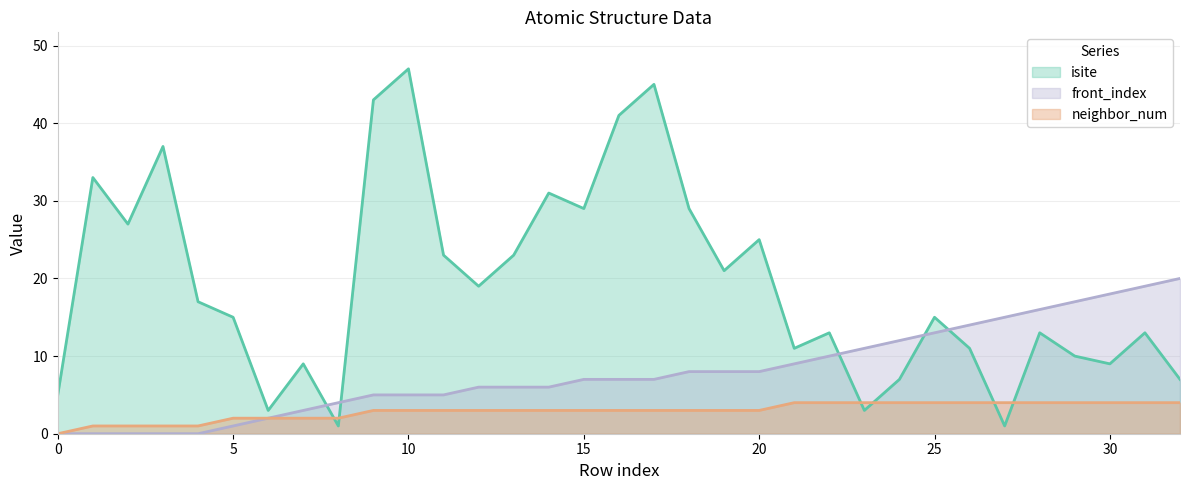

True or false: isite and front_index cross at least once.

True